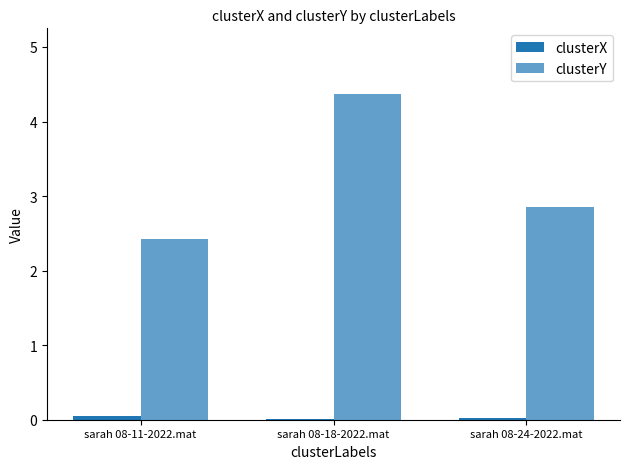

What is the label of the 2nd bar from the left?

sarah 08-18-2022.mat